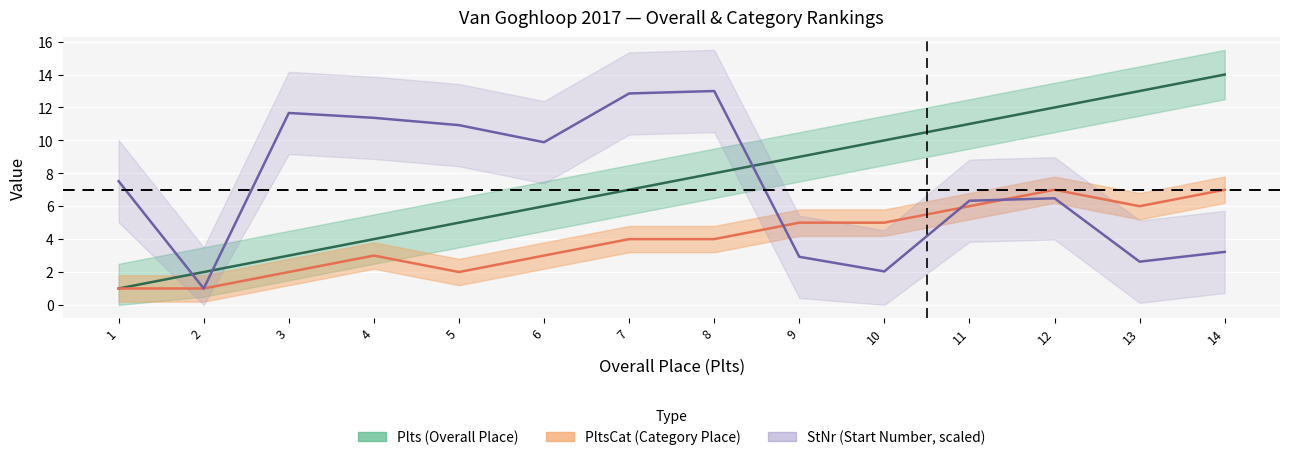

True or false: PltsCat and Plts intersect in this chart.

False